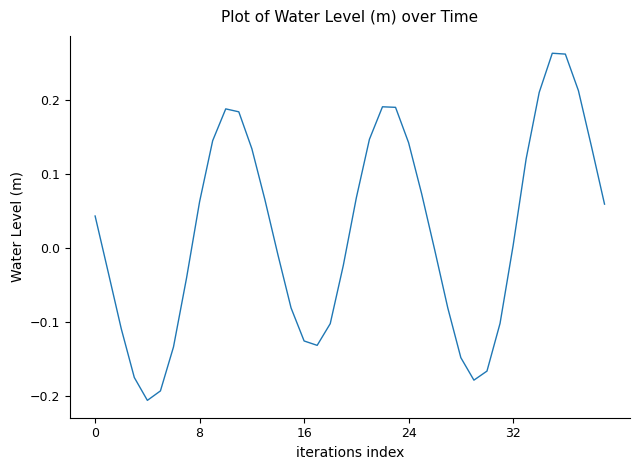

How many lines are shown in the chart?

1